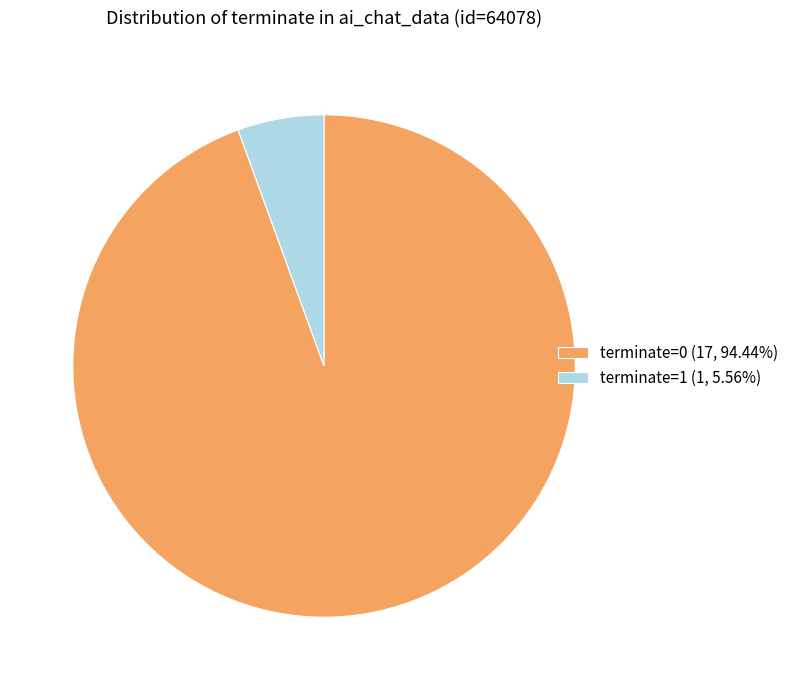

Is the sum of terminate=0 (17, 94.44%) and terminate=1 (1, 5.56%) greater than half?

Yes